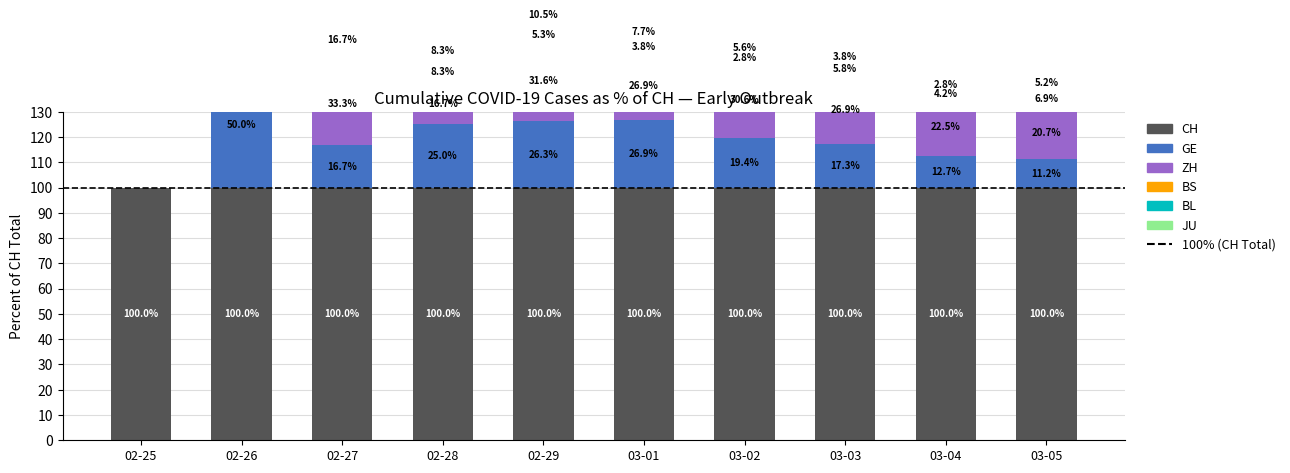

Between 2020-03-04 and 2020-02-28, which is larger?

2020-03-04